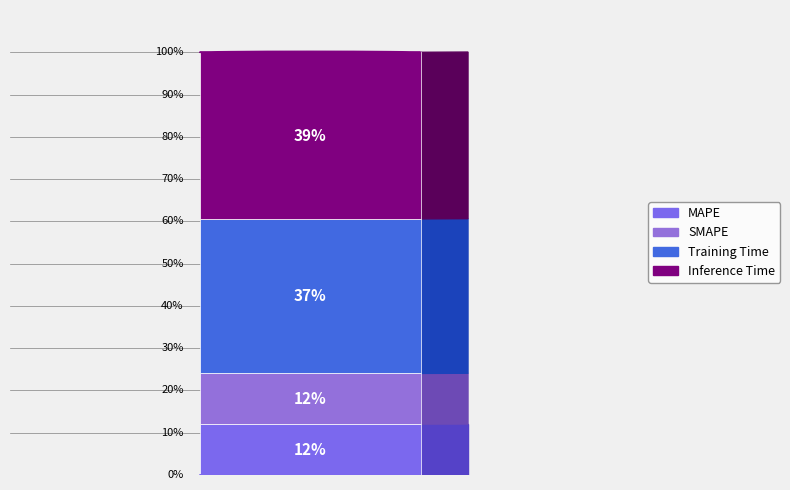

Combined, what portion of the pie is SMAPE and Inference Time?

51.4%